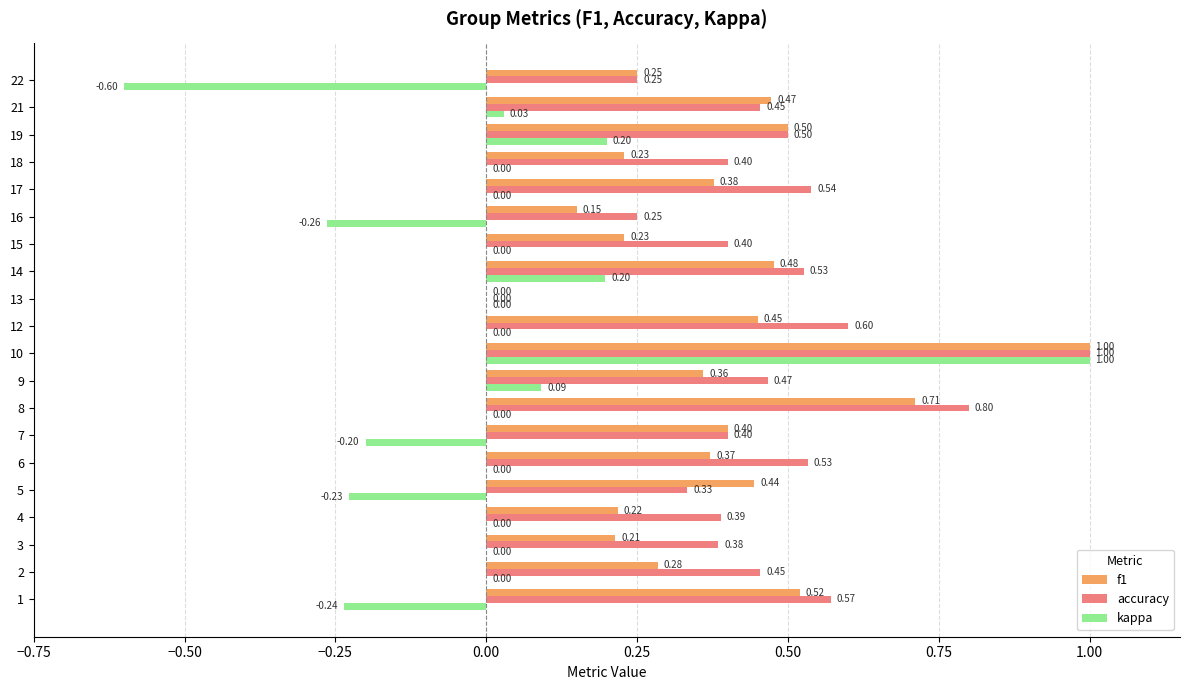

At which category does the chart reach its peak across all series?

10